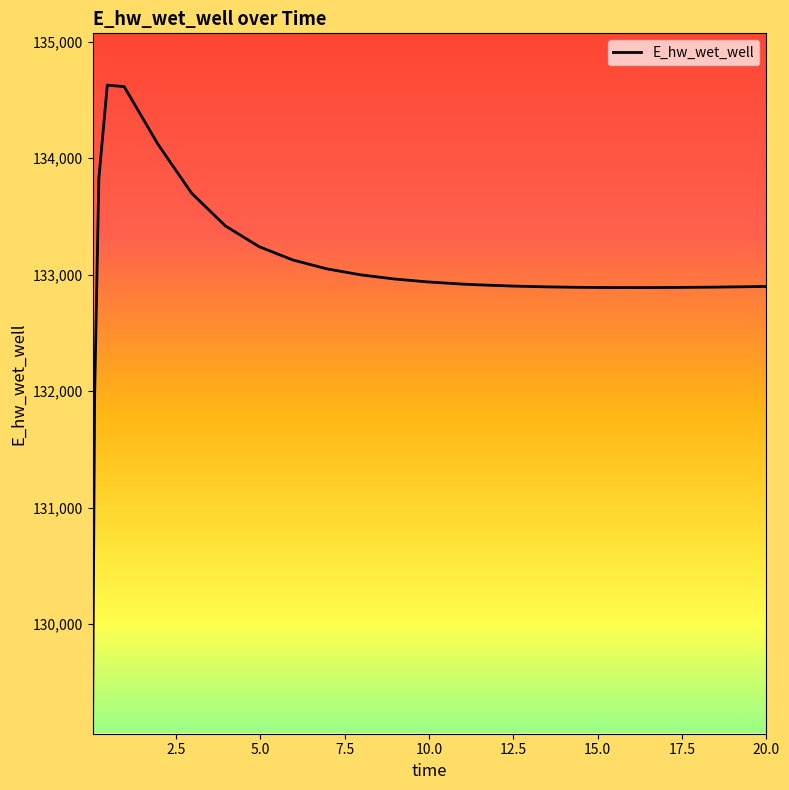

What is the difference between the maximum and minimum values?

5557.3